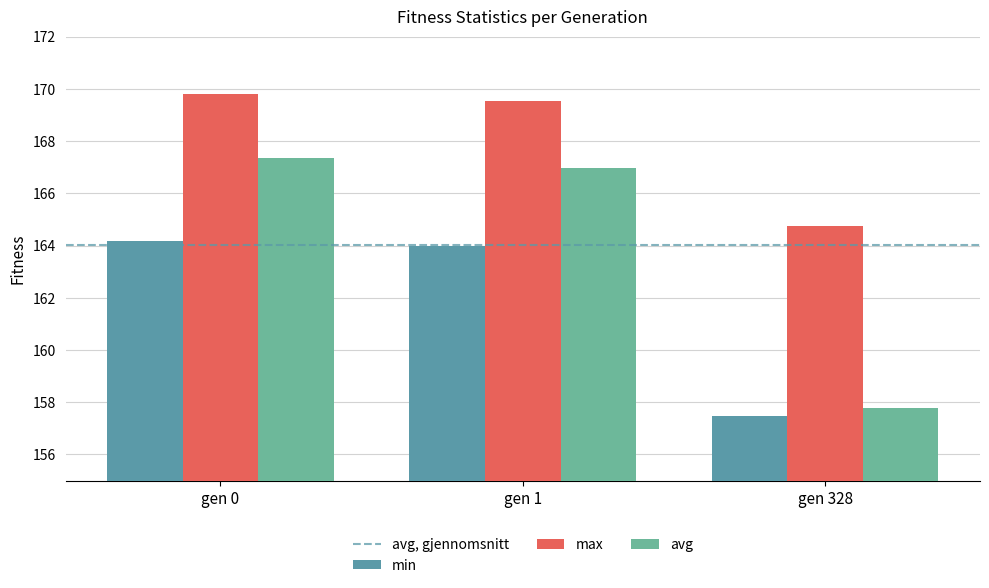

Which series has the largest total across all categories?

max